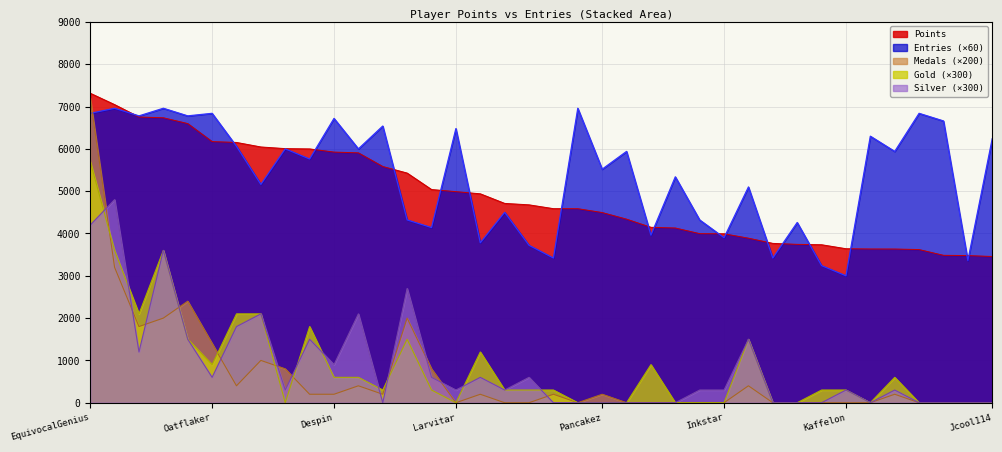

At which category is the sum across all series the highest?

EquivocalGenius